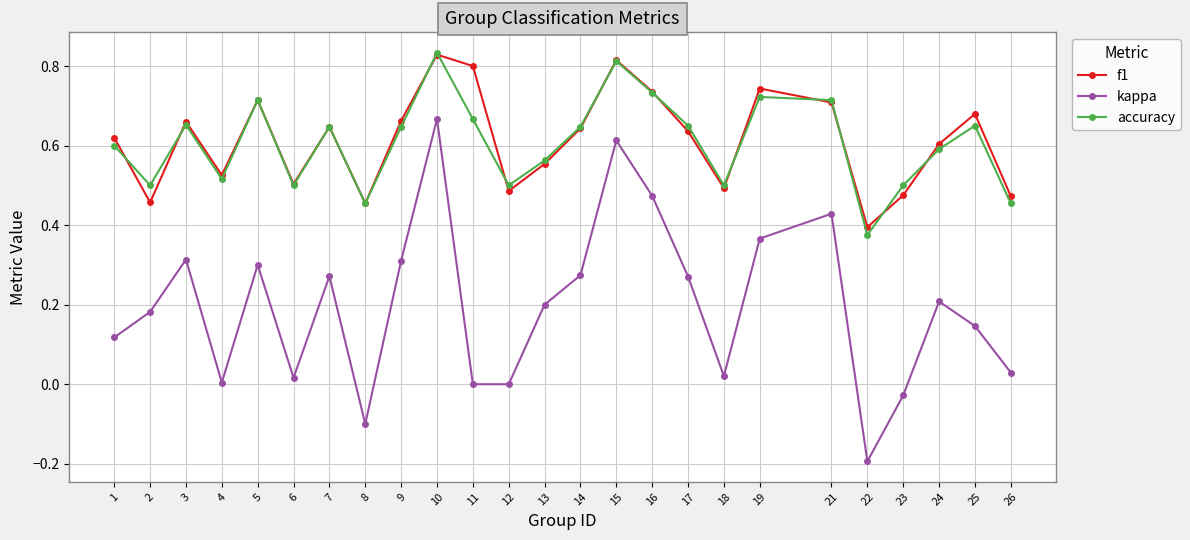

Between 17 and 21, which series saw the biggest shift?

kappa